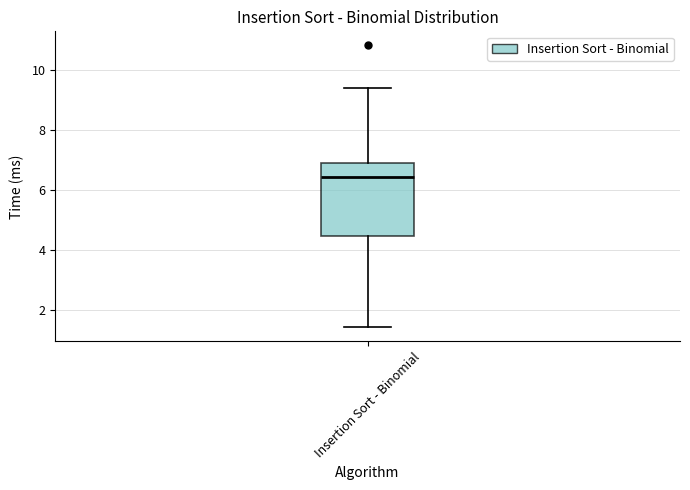

Read this box plot against the y-axis: the position of the median line, the range covered by the box, and the ends of both whiskers. The values are not printed on the chart, so give them approximately, as read against the axis.

median 6.4, box 4.4 to 6.8, whiskers 1.4 to 9.4